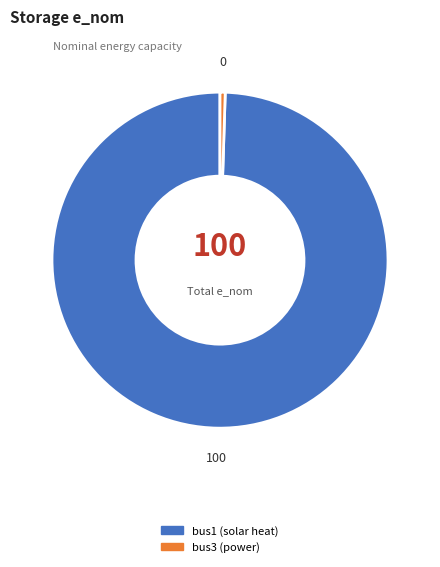

Does bus1 (solar heat) account for over 50% of the chart?

Yes